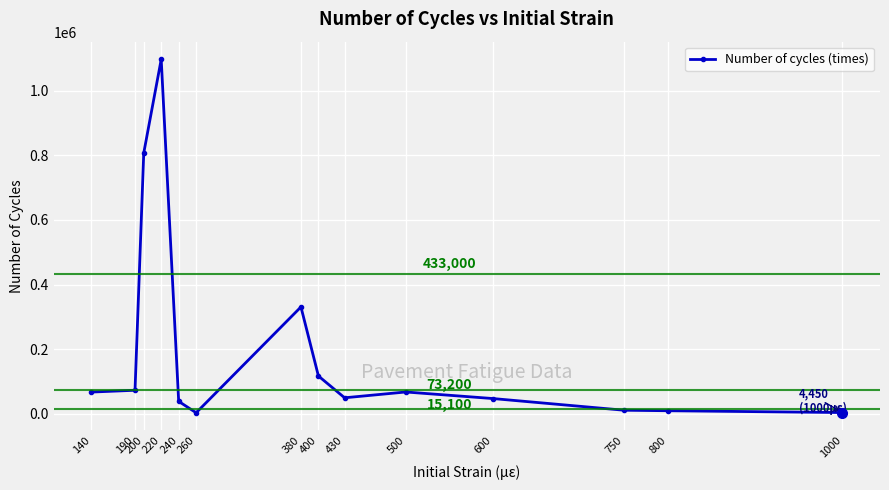

What is the ratio of the value at 140 to the value at 600?

1.4